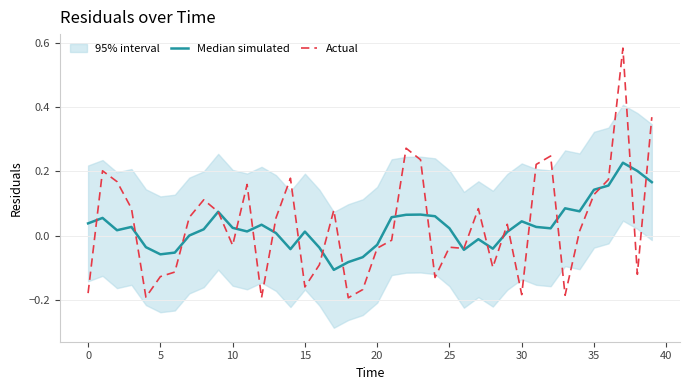

Between 12 and 17, which is larger?

12